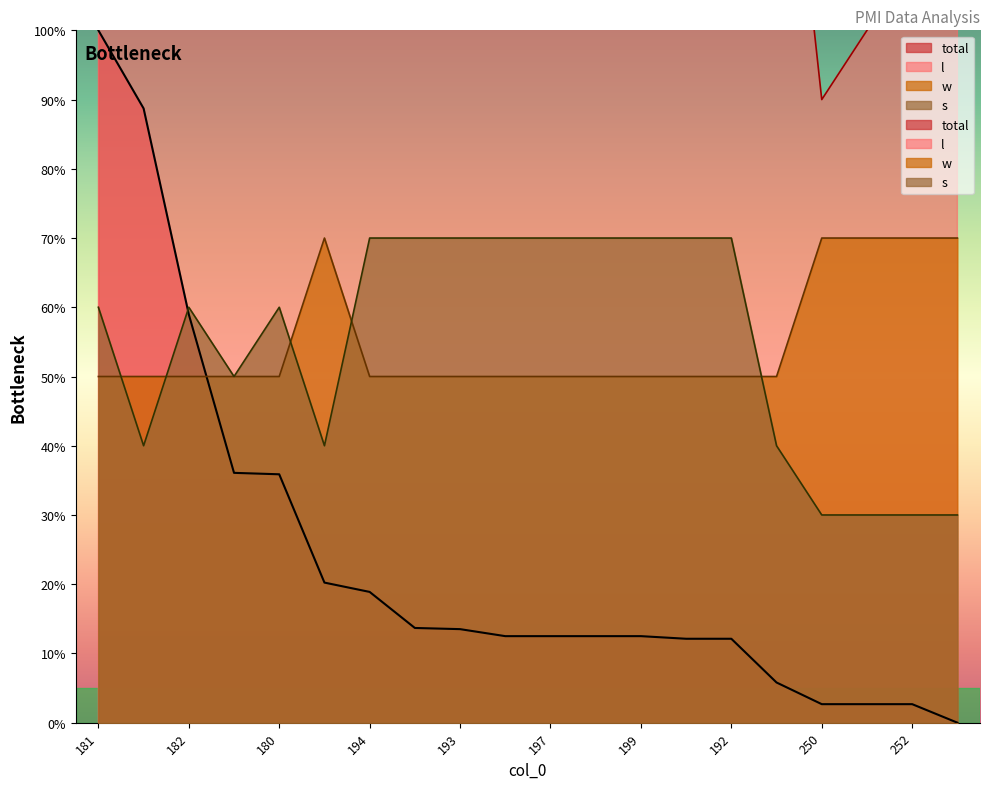

How many interior local peaks does the l series have?

3